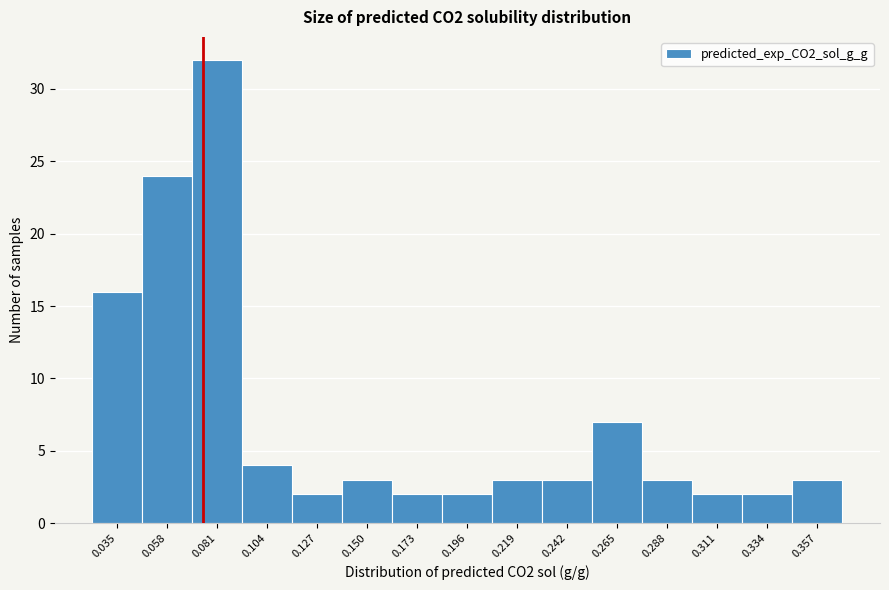

Reading right to left, extract all data points from this chart.

0.357=3	0.334=2	0.311=2	0.288=3	0.265=7	0.242=3	0.219=3	0.196=2	0.173=2	0.150=3	0.127=2	0.104=4	0.081=32	0.058=24	0.035=16